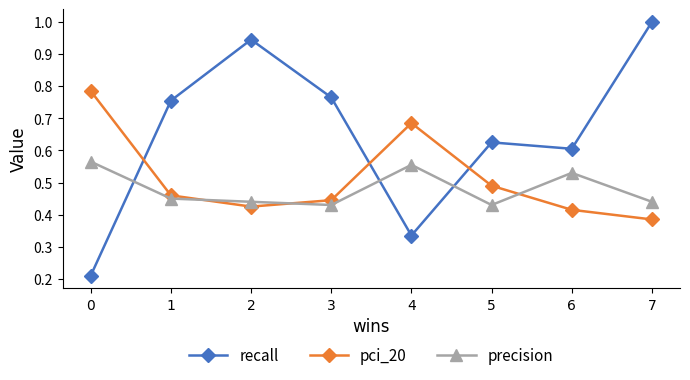

What is the total value across all series at 6?

1.6